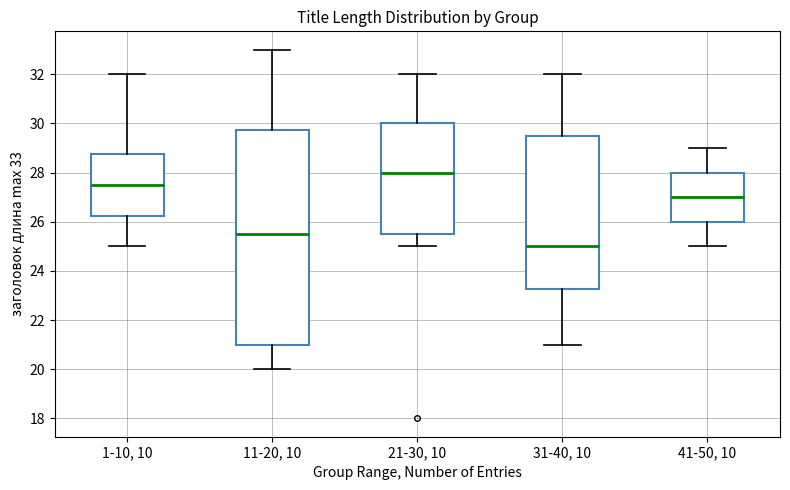

Reading left to right, transcribe this box plot: for each box, give where its median line is, the range the box spans, and where its two whiskers end, as read against the y-axis. The values are not printed on the chart, so give them approximately, as read against the axis.

1-10, 10: median 27.6, box 26.2 to 28.8, whiskers 25.0 to 32.0
11-20, 10: median 25.6, box 21.0 to 29.8, whiskers 20.0 to 33.0
21-30, 10: median 28.0, box 25.6 to 30.0, whiskers 25.0 to 32.0
31-40, 10: median 25.0, box 23.2 to 29.6, whiskers 21.0 to 32.0
41-50, 10: median 27.0, box 26.0 to 28.0, whiskers 25.0 to 29.0